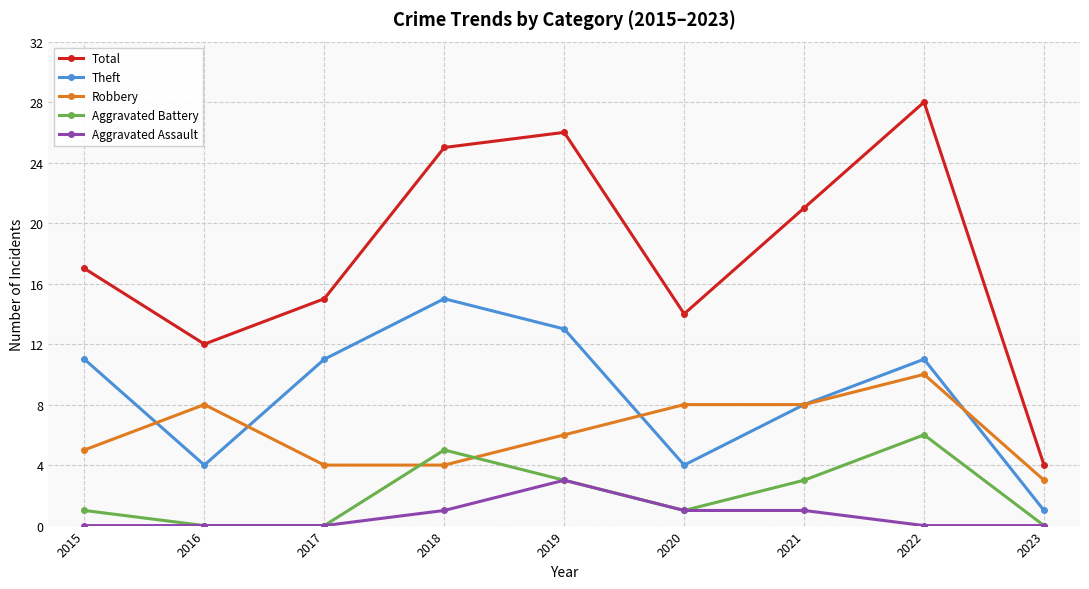

True or false: Aggravated Assault has more than 2 interior local peaks.

False